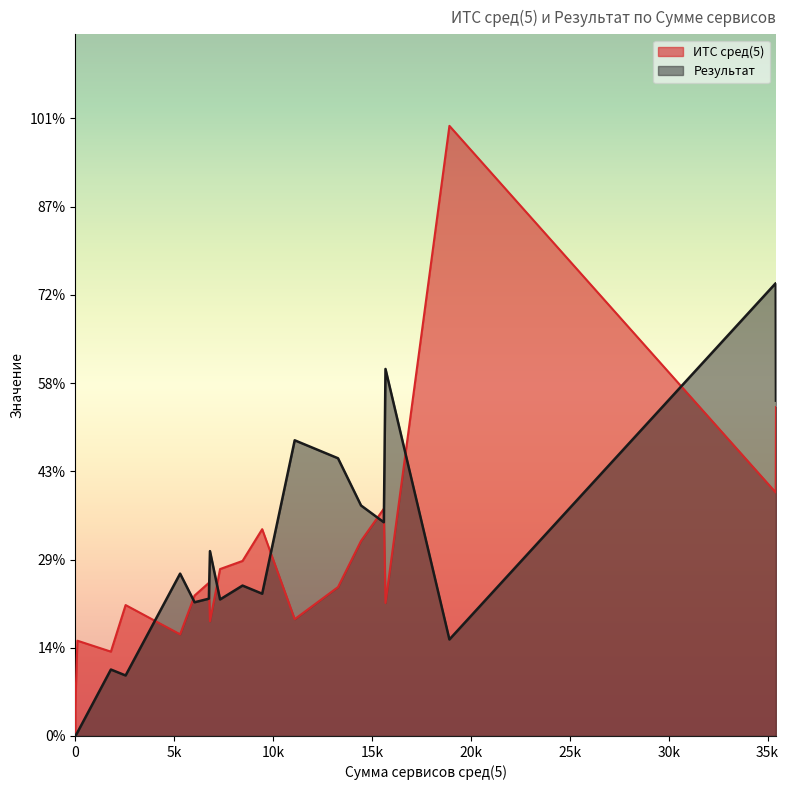

In ИТС сред(5), how many points are lower than both neighbors (excluding endpoints)?

5